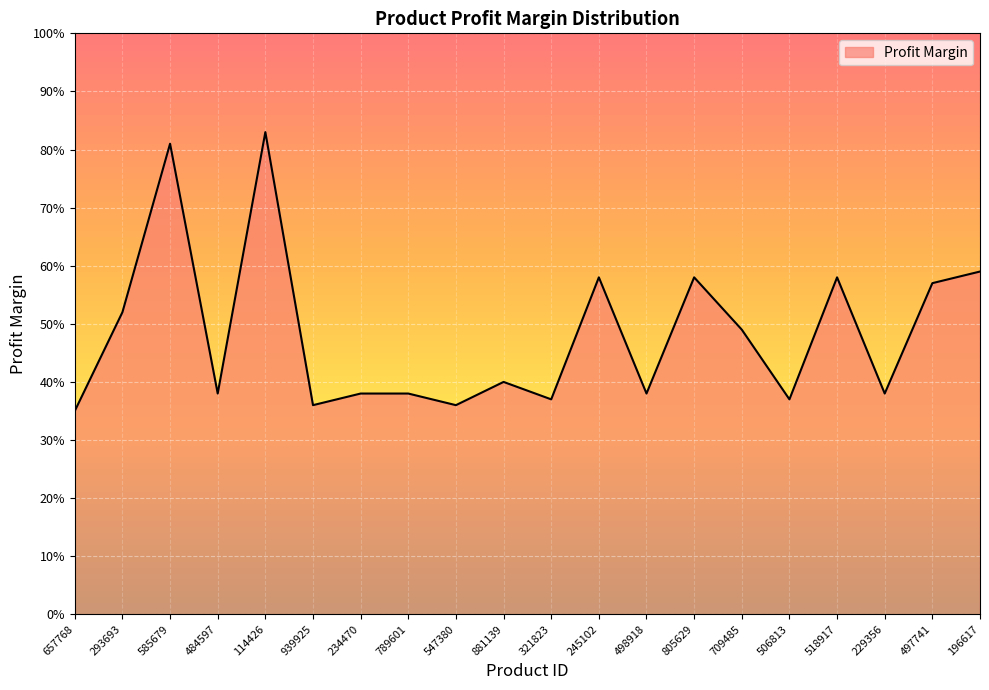

Does the chart have visible grid lines?

Yes